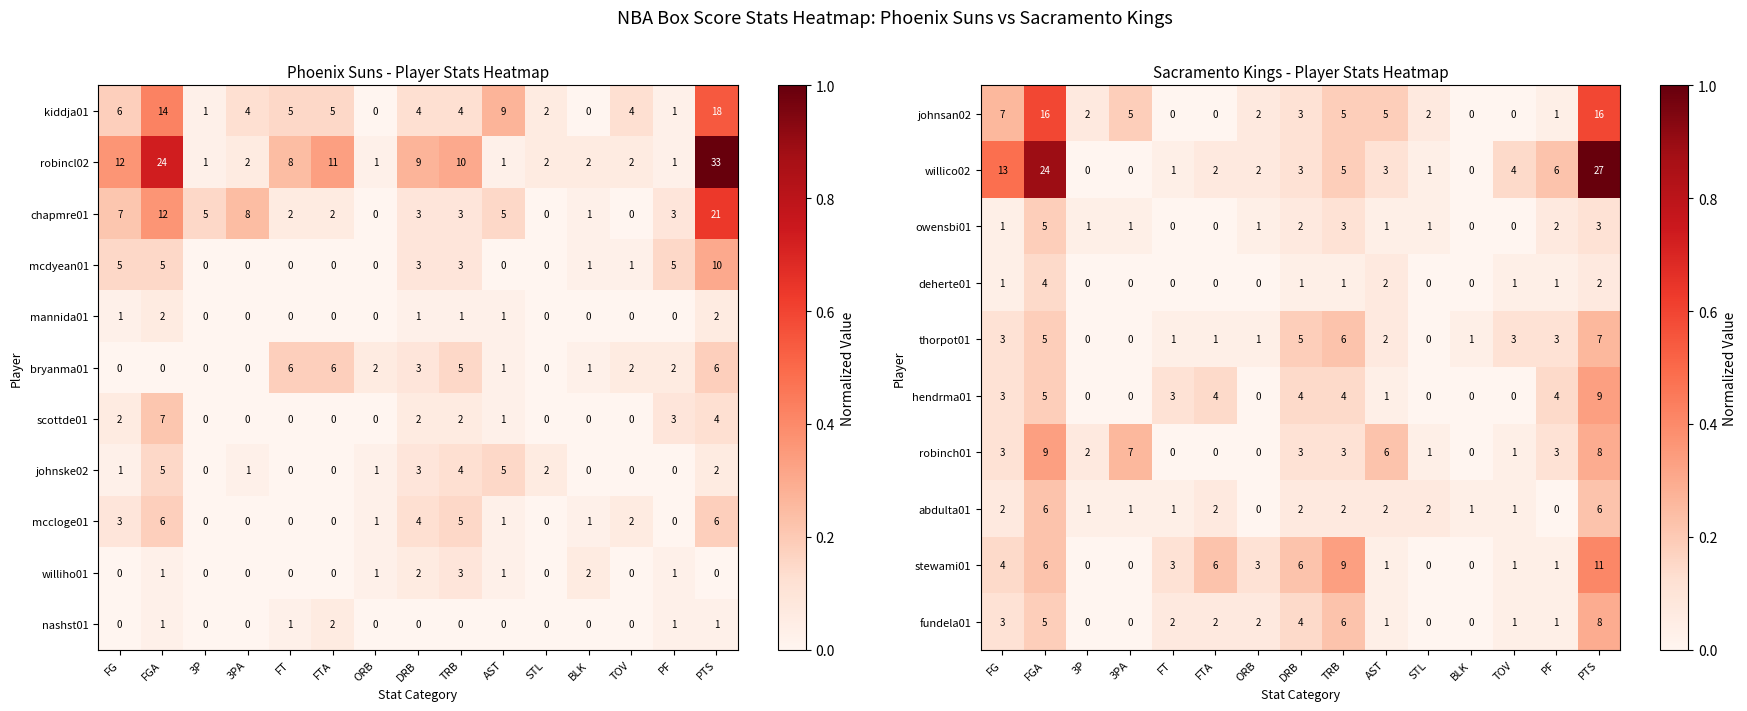

What is the difference between the maximum and second lowest values in the hendrma01 series?

9